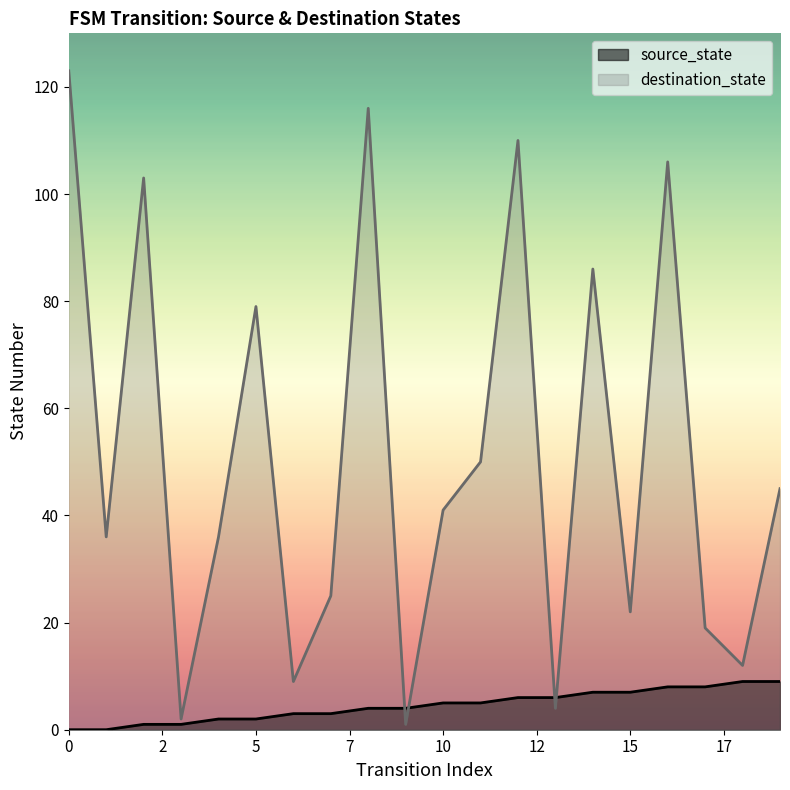

Rank the series by their average value, from lowest to highest.

source_state, destination_state